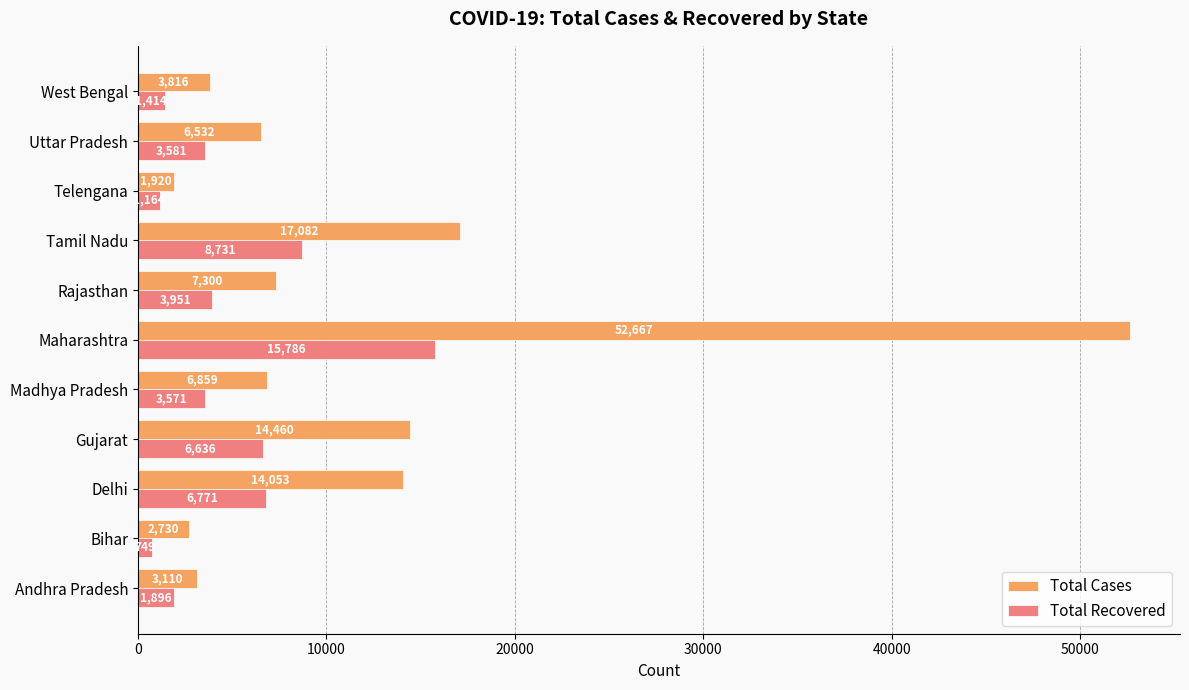

List the labels in order of Total Recovered value, largest first.

Maharashtra, Tamil Nadu, Delhi, Gujarat, Rajasthan, Uttar Pradesh, Madhya Pradesh, Andhra Pradesh, West Bengal, Telengana, Bihar